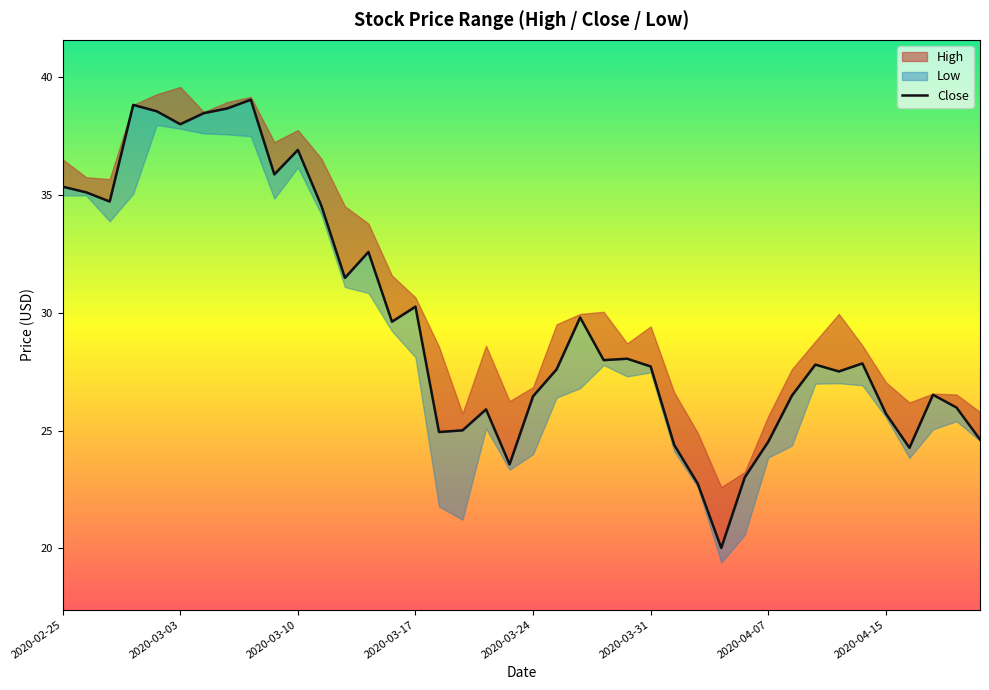

What is the sum of all values?

1186.5